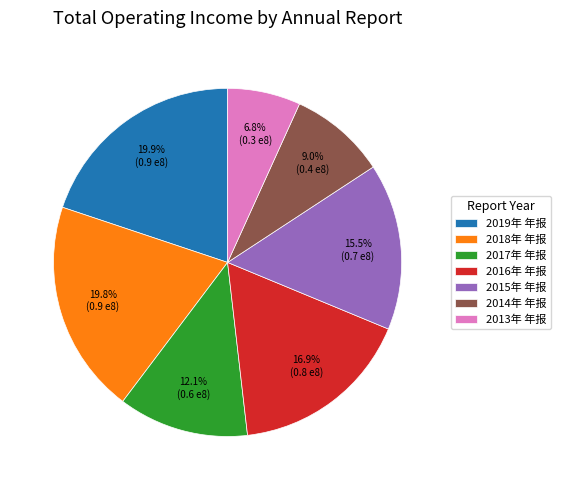

How many slices are in this pie chart?

7